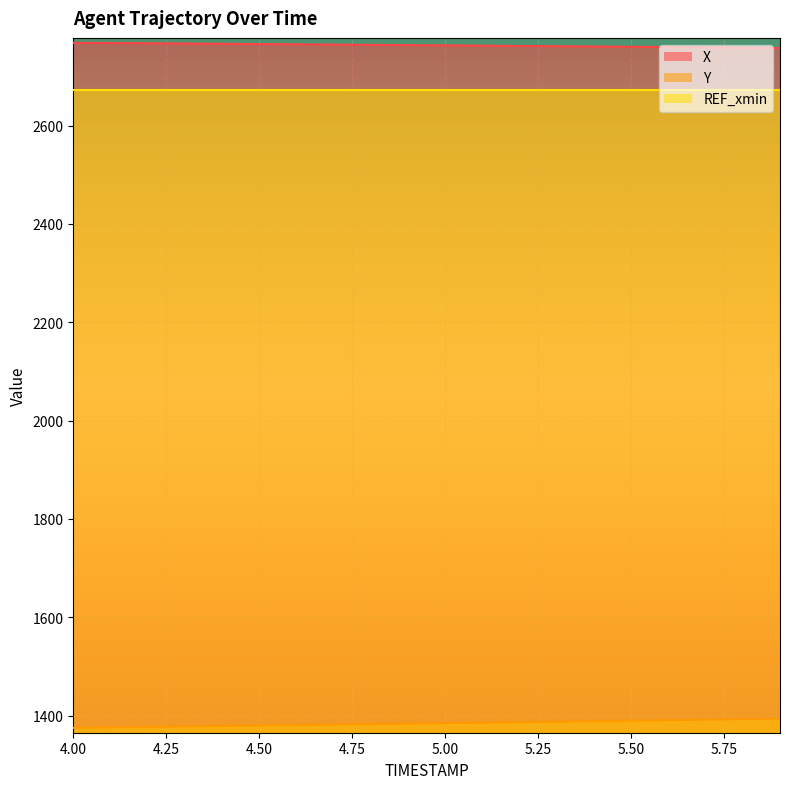

Which series has the largest range (max minus min)?

Y